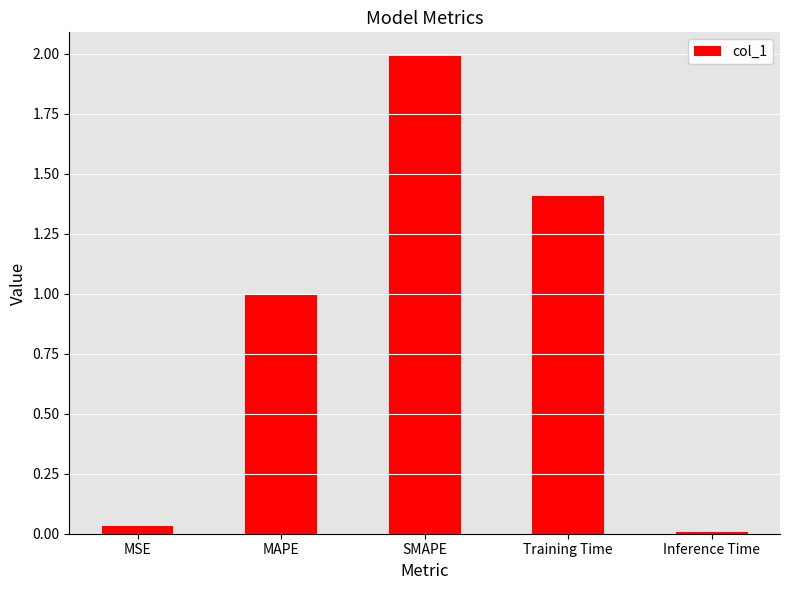

Which label corresponds to the largest value in the chart?

SMAPE